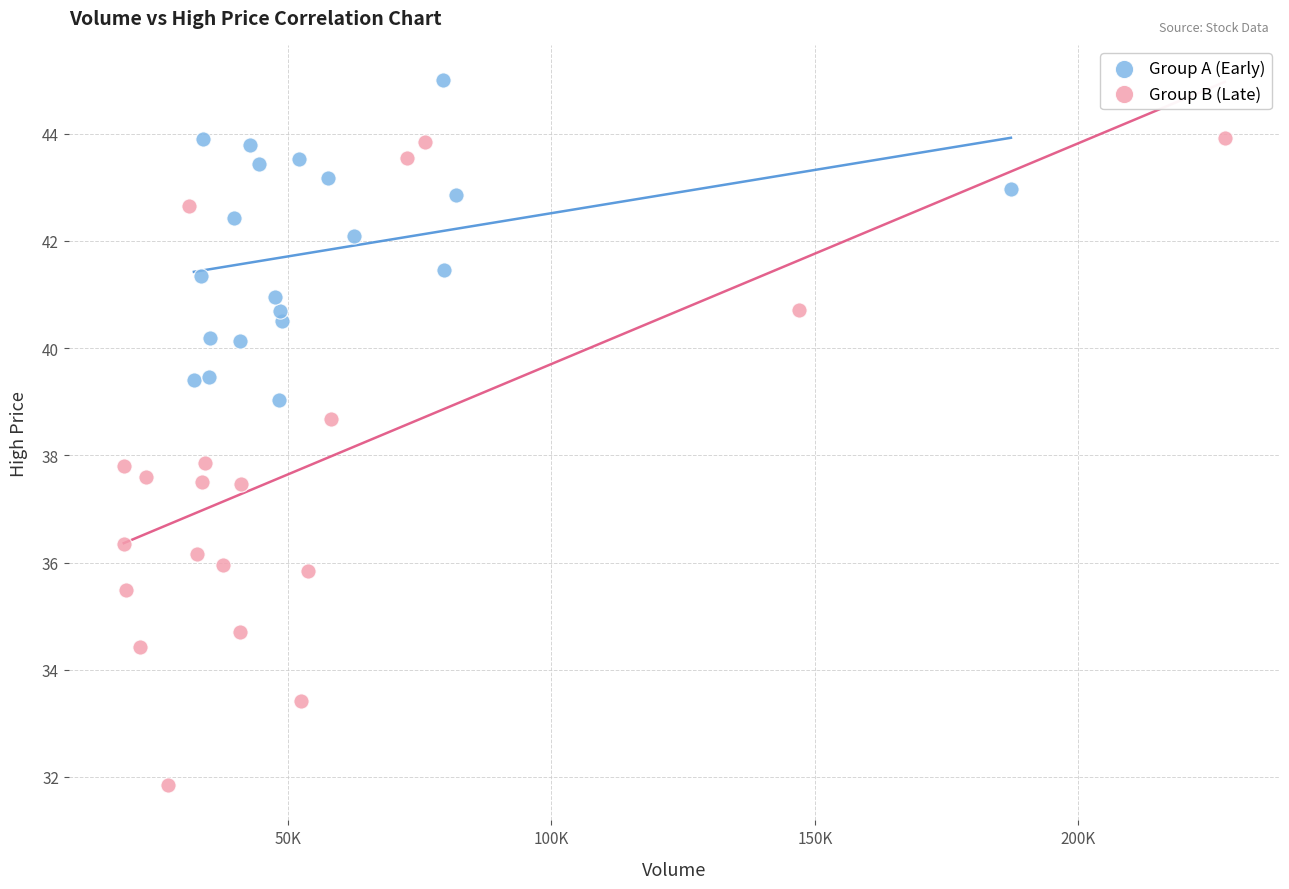

What are all the series names shown in the legend?

Group A (Early), Group B (Late)